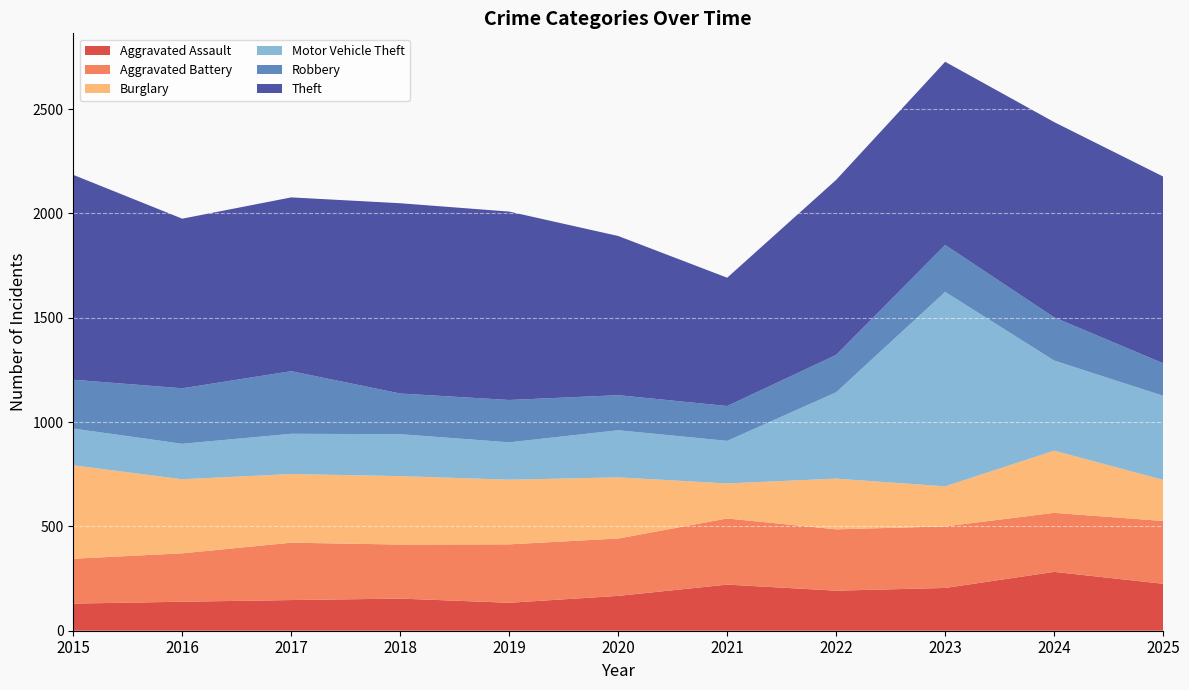

Reading left to right, transcribe all the data shown in this chart.

Aggravated Assault: 2015=130	2016=139	2017=147	2018=154	2019=134	2020=167	2021=221	2022=192	2023=205	2024=282	2025=225
Aggravated Battery: 2015=215	2016=232	2017=275	2018=259	2019=280	2020=275	2021=317	2022=294	2023=295	2024=283	2025=301
Burglary: 2015=448	2016=355	2017=329	2018=328	2019=310	2020=293	2021=168	2022=243	2023=192	2024=298	2025=197
Motor Vehicle Theft: 2015=176	2016=170	2017=193	2018=201	2019=179	2020=226	2021=204	2022=414	2023=932	2024=432	2025=403
Robbery: 2015=234	2016=266	2017=300	2018=195	2019=203	2020=168	2021=167	2022=179	2023=225	2024=207	2025=156
Theft: 2015=982	2016=813	2017=833	2018=912	2019=903	2020=763	2021=615	2022=839	2023=878	2024=936	2025=895